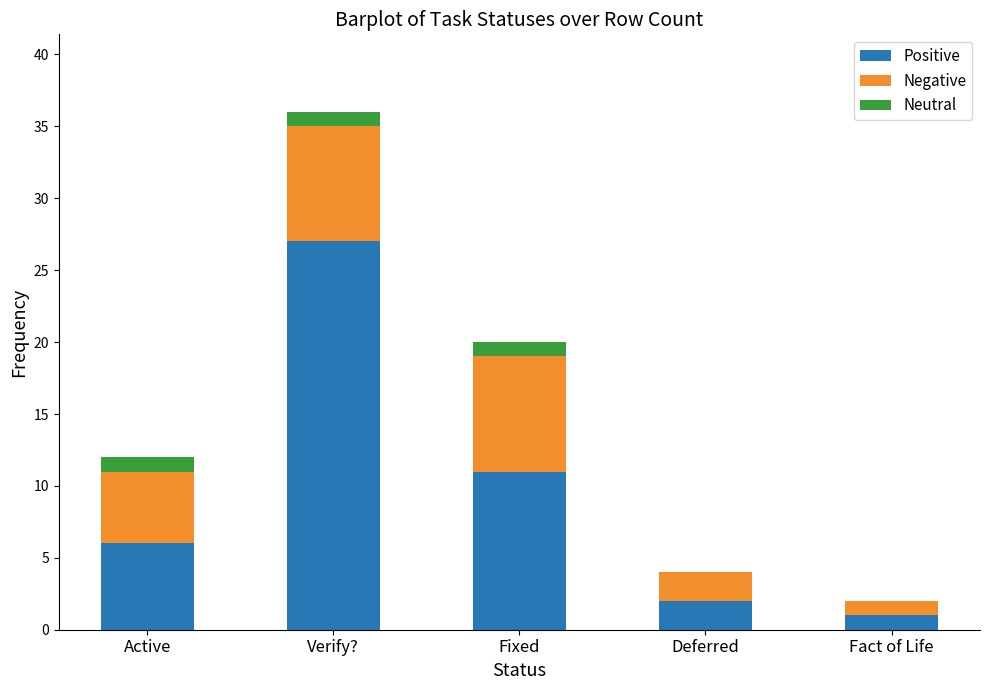

What is the sum of all Positive values?

47